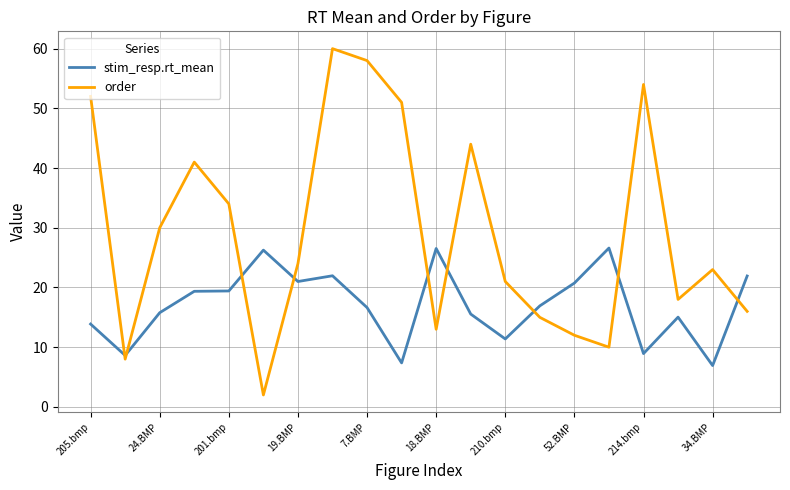

Rank the series by their maximum value, from lowest to highest.

stim_resp.rt_mean, order